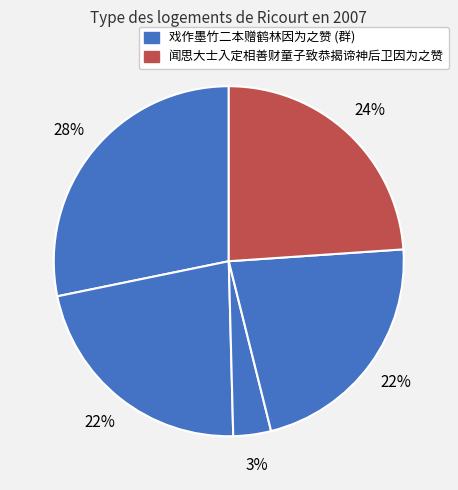

Count the number of slices in the pie.

5